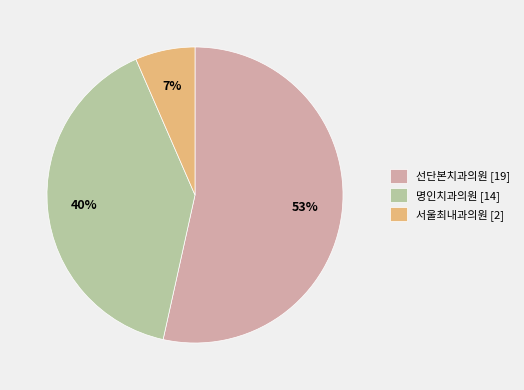

Combined, do 명인치과의원 [14] and 선단본치과의원 [19] account for over 50%?

Yes